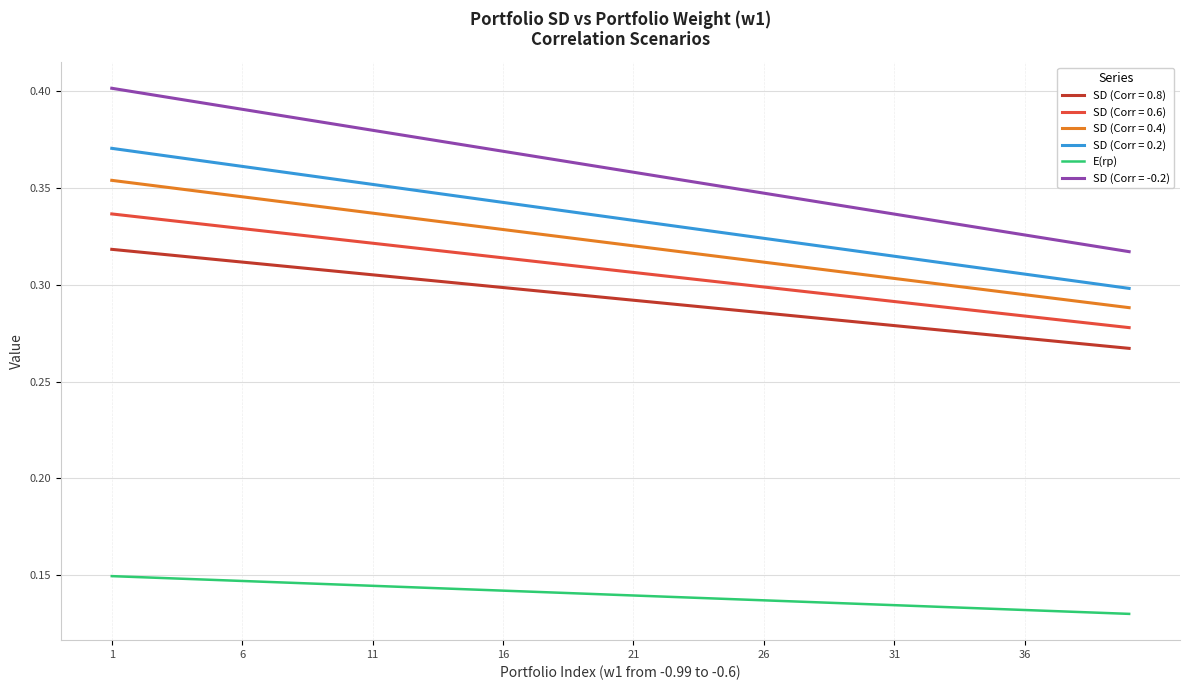

True or false: SD (Corr = 0.6) and SD (Corr = 0.4) intersect in this chart.

False